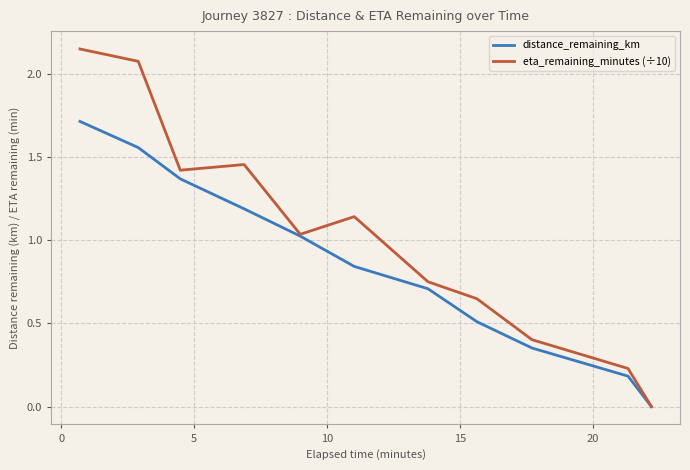

What is the highest value of the distance_remaining_km series?

1.7